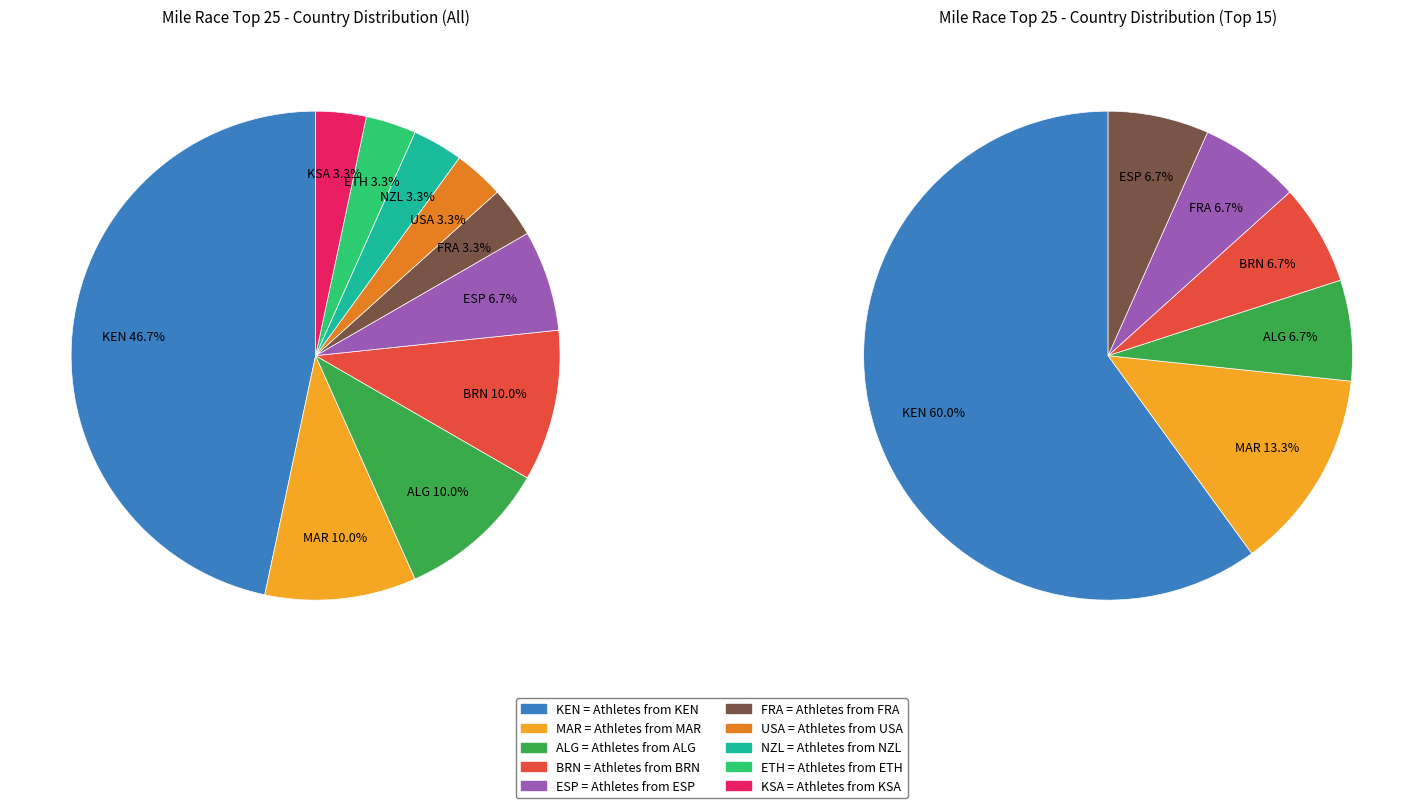

Combined, what portion of the pie is ETH and NZL?

6.7%